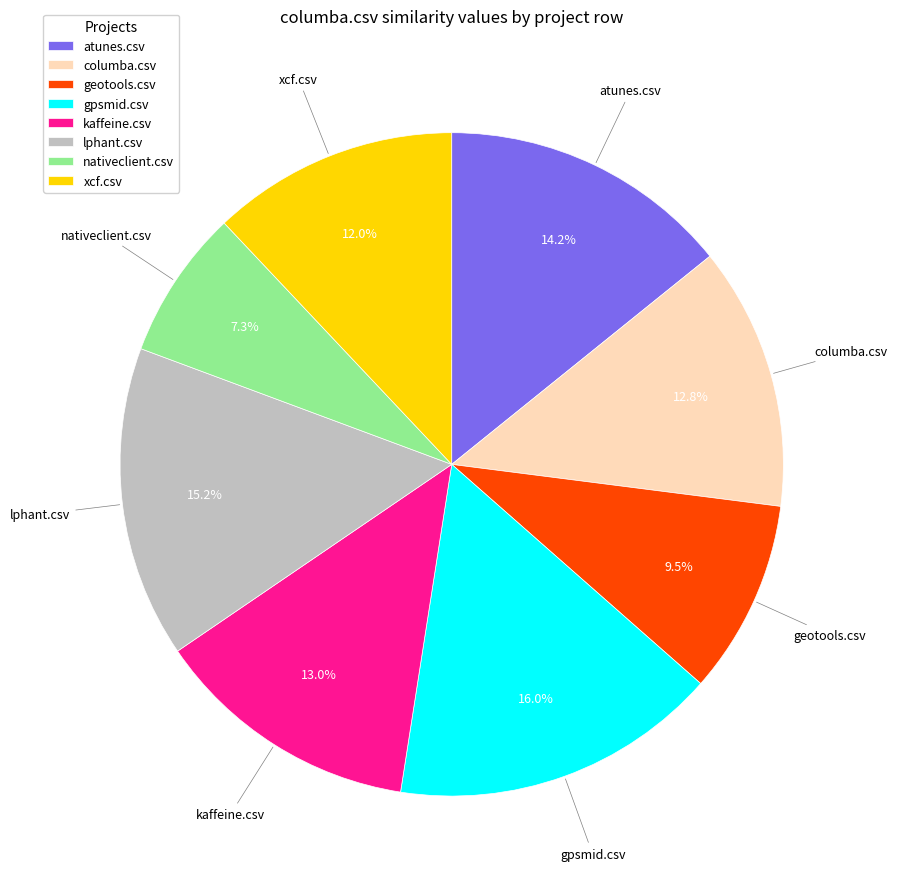

Is it true that gpsmid.csv is 10% of the pie?

False